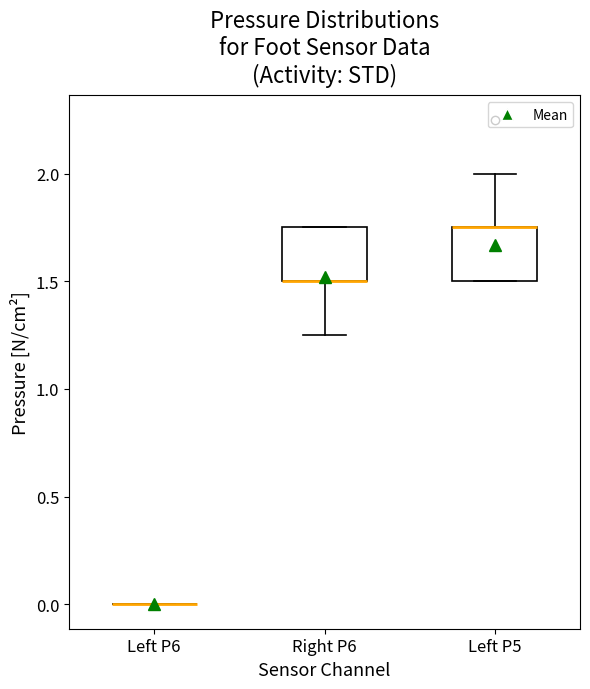

Reading left to right, transcribe this box plot: for each box, give where its median line is, the range the box spans, and where its two whiskers end, as read against the y-axis. The values are not printed on the chart, so give them approximately, as read against the axis.

Left P6: box collapsed to a line at 0.00, whiskers 0.00 to 0.00
Right P6: median 1.50 (drawn on the box's lower edge), box 1.50 to 1.75, whiskers 1.25 to 1.75
Left P5: median 1.75 (drawn on the box's upper edge), box 1.50 to 1.75, whiskers 1.50 to 2.00